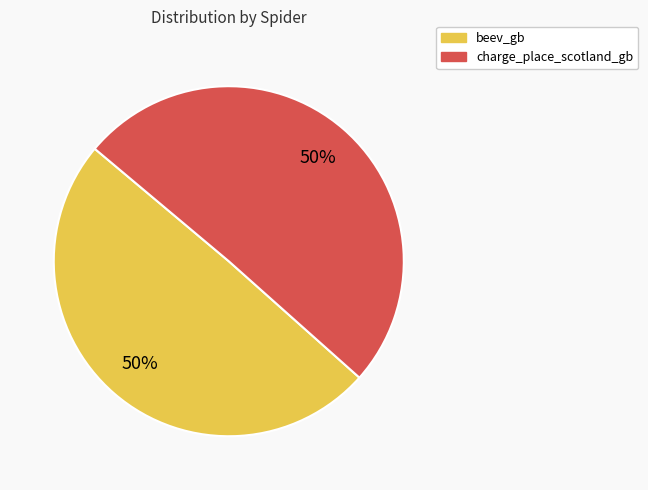

What is the ratio of the value at charge_place_scotland_gb to the value at beev_gb?

1.0